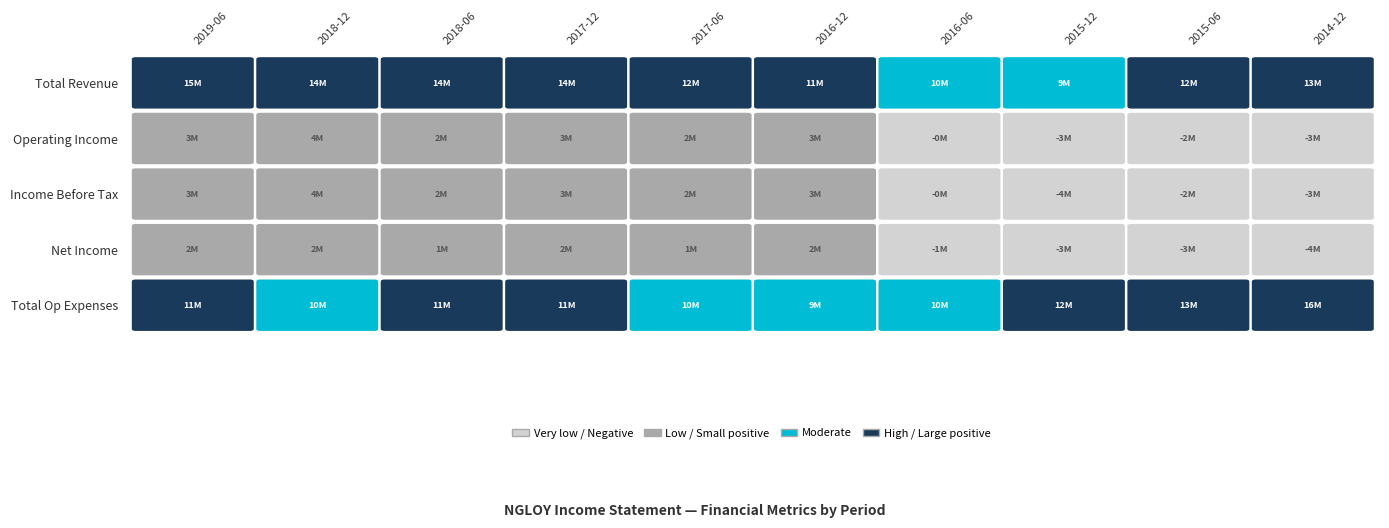

List the labels in order of Income Before Tax value, smallest first.

2015-12, 2014-12, 2015-06, 2016-06, 2017-06, 2018-06, 2016-12, 2017-12, 2019-06, 2018-12